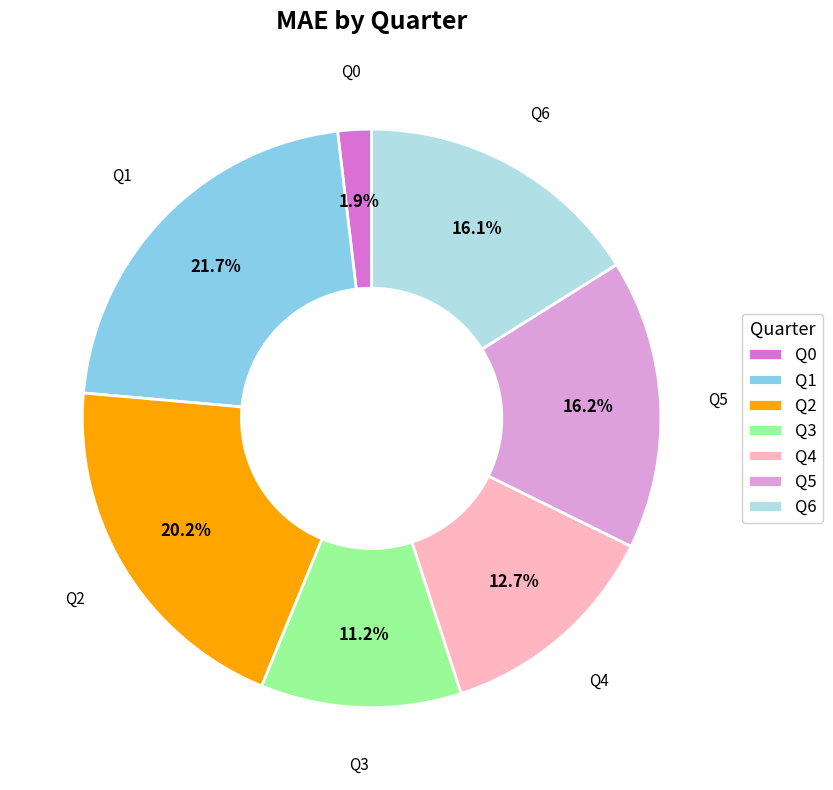

What percentage is the Q4 slice, to the nearest percent?

13%